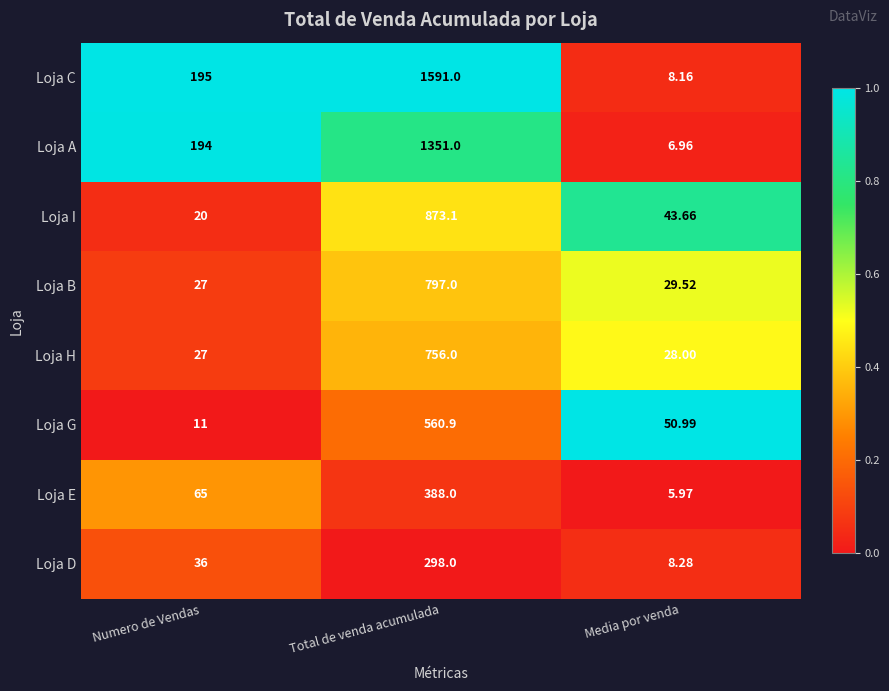

Rank the series at Total de venda acumulada from highest to lowest value.

Loja C, Loja A, Loja I, Loja B, Loja H, Loja G, Loja E, Loja D